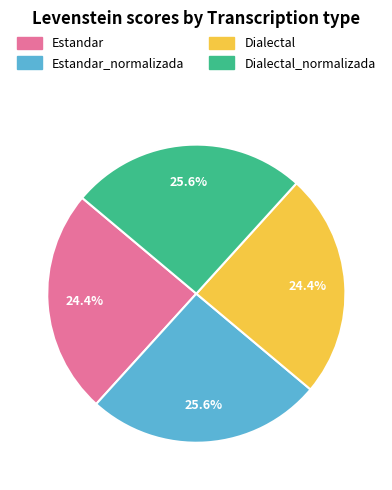

Is there a majority slice in this chart?

No